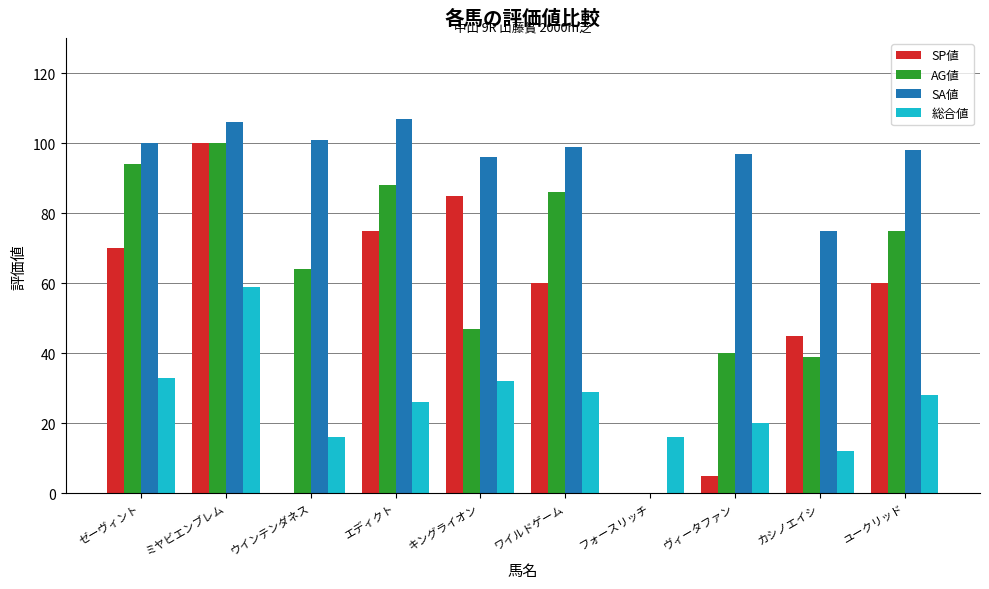

What is the sum of all 総合値 values?

271